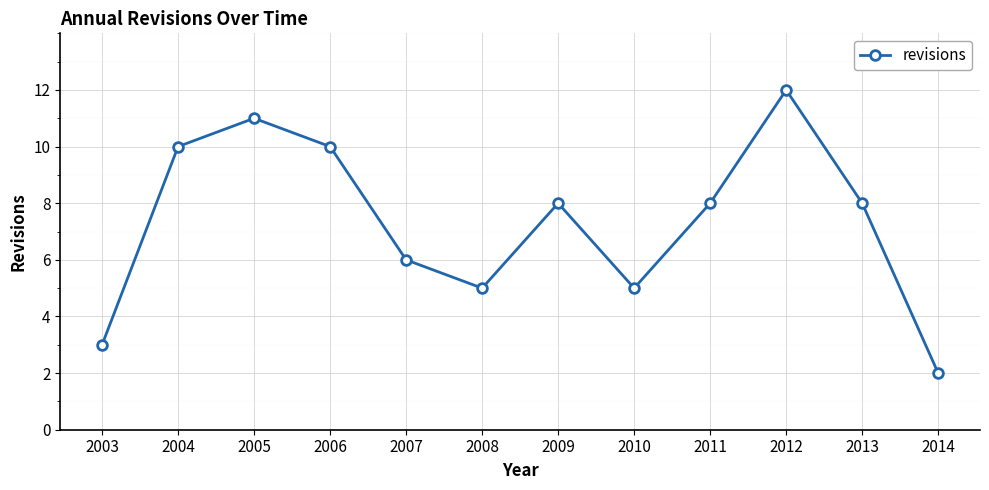

The chart shows a value of 19 at 2005. True or false?

False